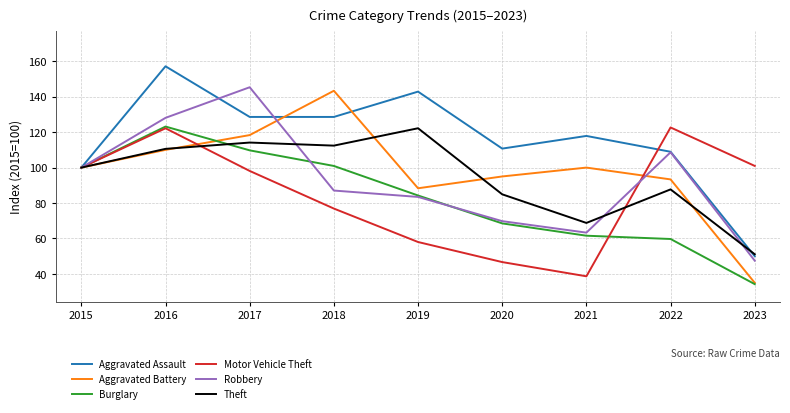

At which category does Robbery reach its first local peak?

2017